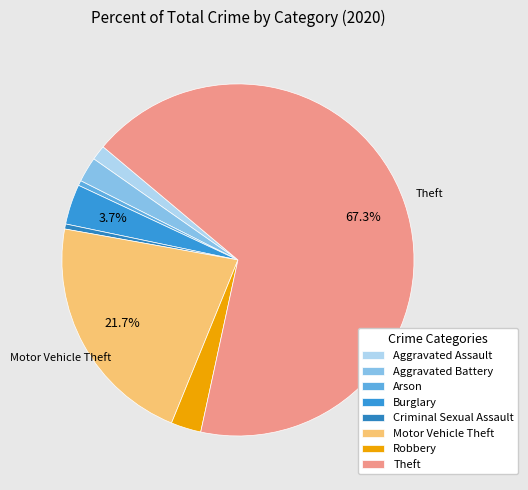

Rank the categories by value from highest to lowest.

Theft, Motor Vehicle Theft, Burglary, Robbery, Aggravated Battery, Aggravated Assault, Arson, Criminal Sexual Assault